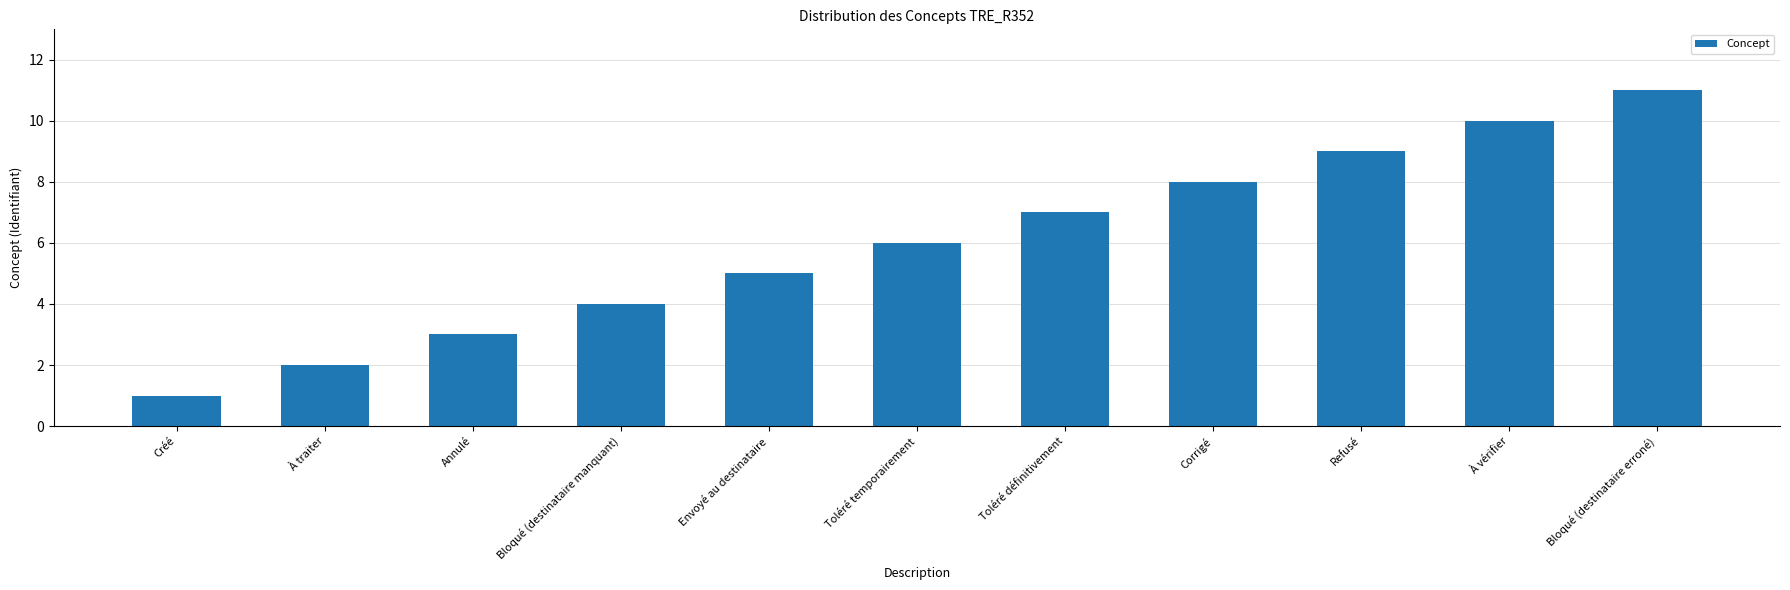

What is the difference between the maximum and second lowest values?

9